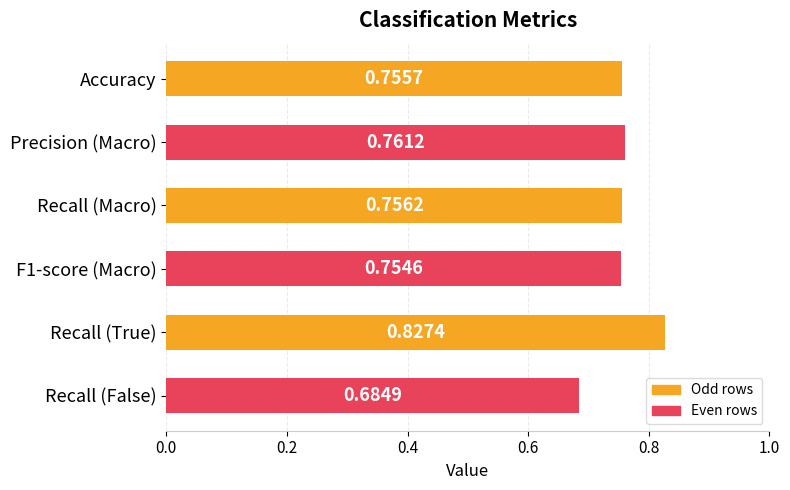

What is the label of the 6th bar from the top?

Recall (False)